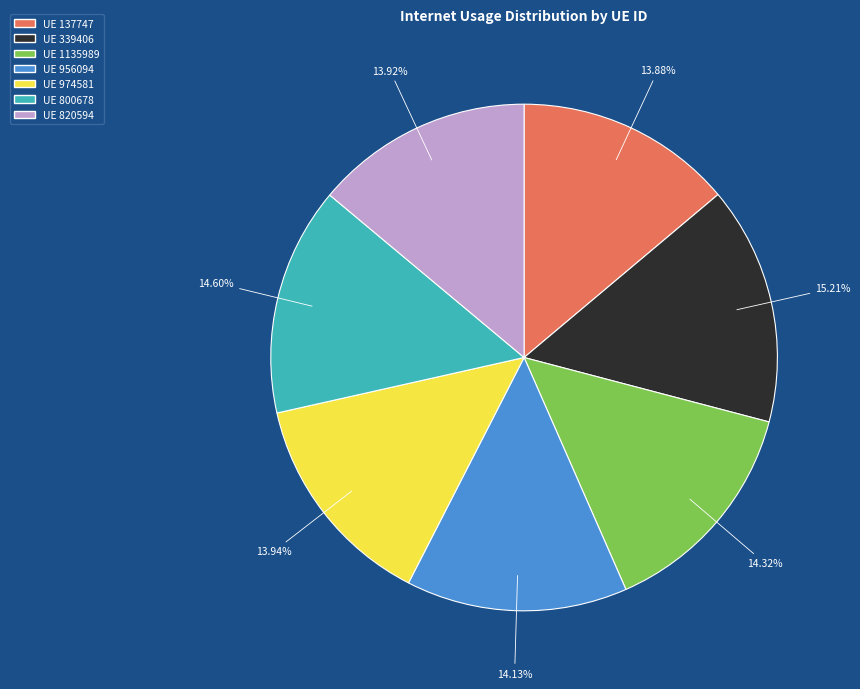

Does any single category account for the majority?

No